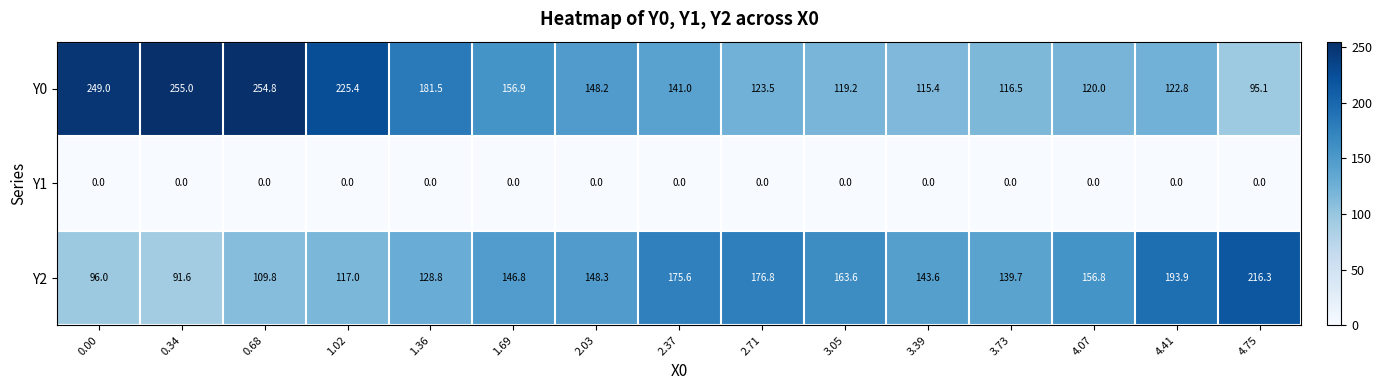

What is the sum of the Y0 values at 1.02 and 4.07?

345.4